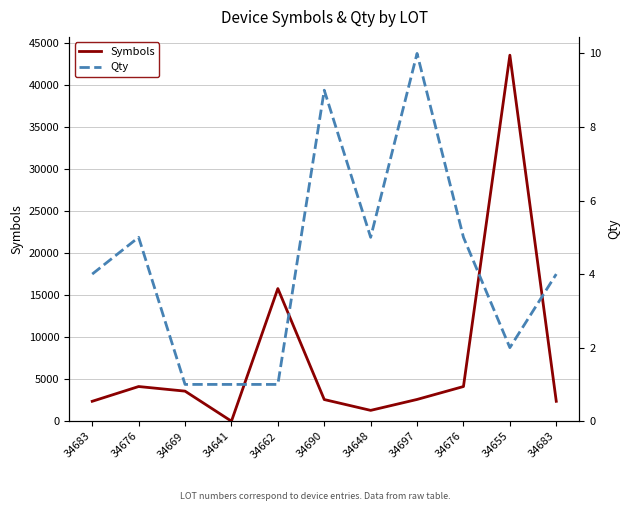

At 34683, list the series in order from largest to smallest.

Symbols, Qty